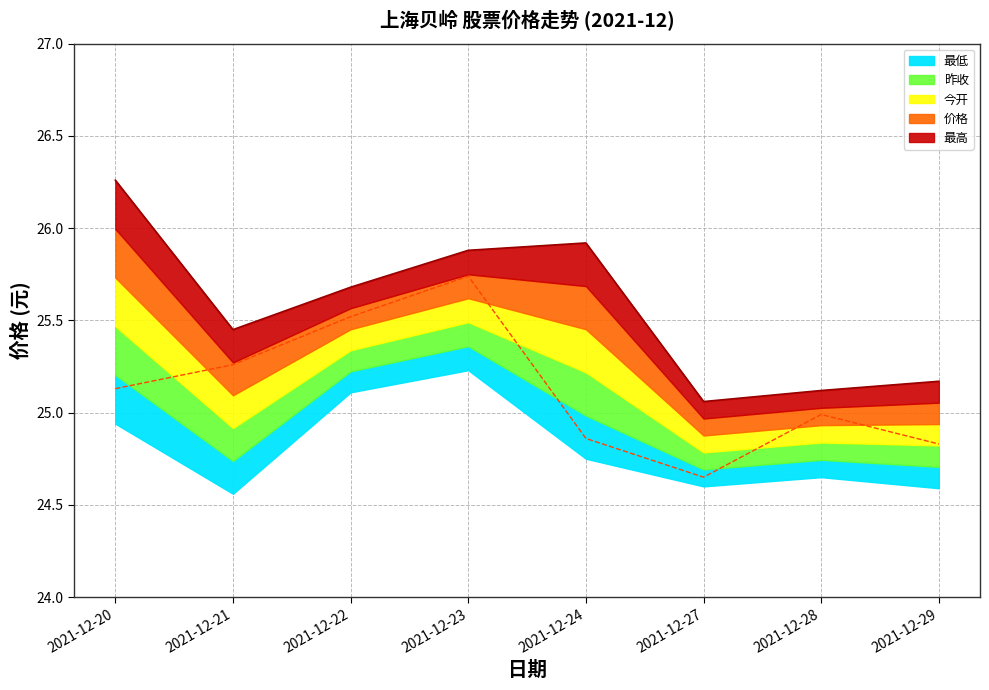

Does the chart display data point markers on the line(s)?

No